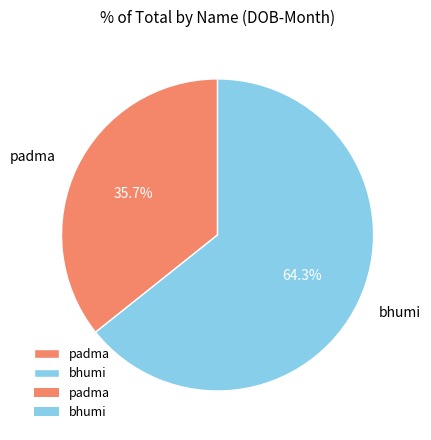

To the nearest percent, what is the difference between the largest and smallest slice percentages?

29%